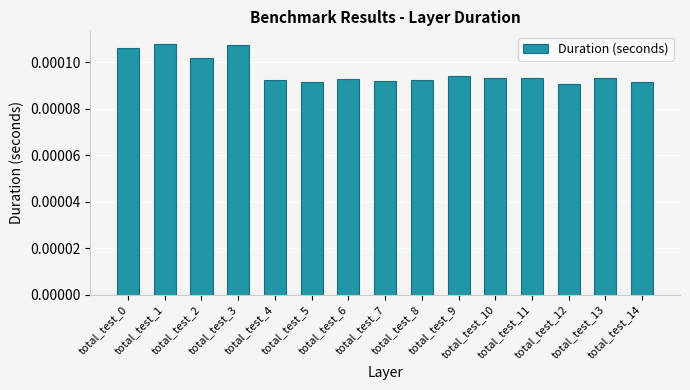

Where is the data nearest to the value 0?

total_test_12